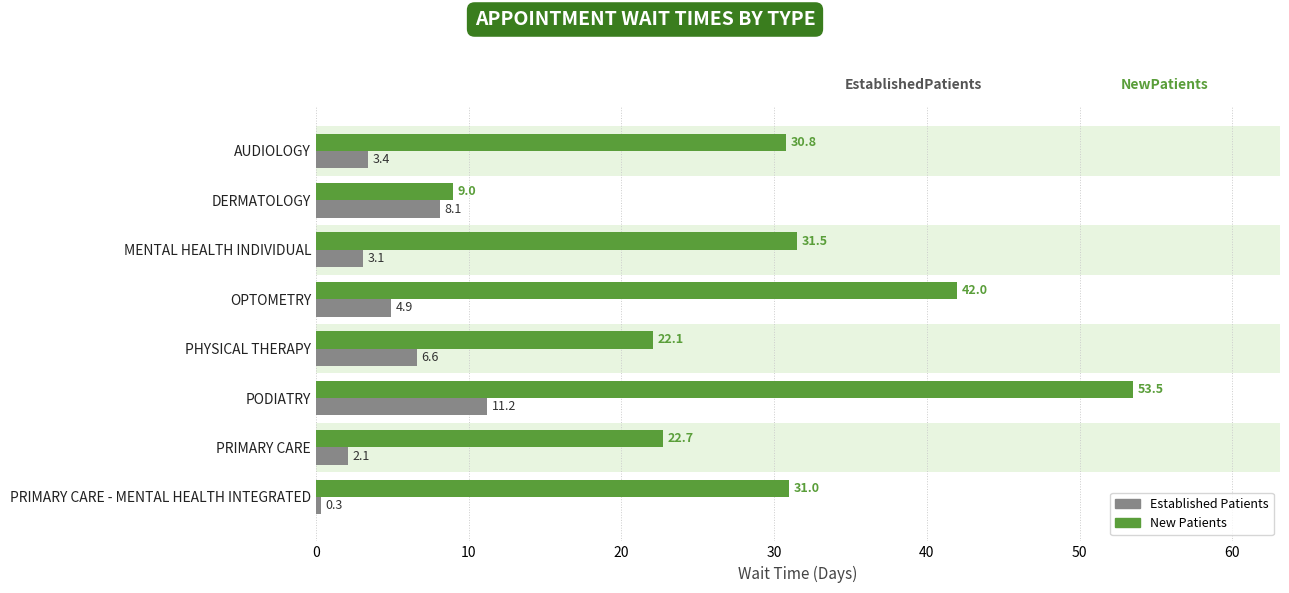

At which category is the sum across all series the highest?

PODIATRY